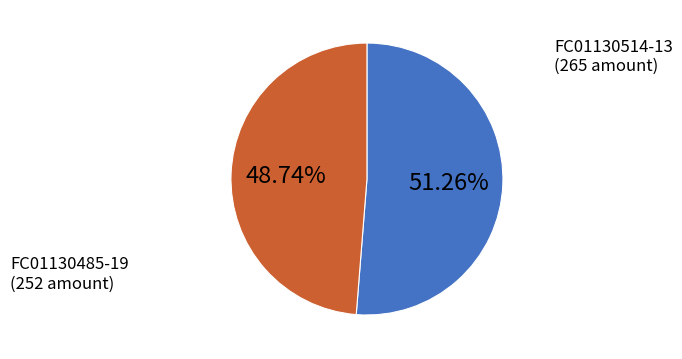

Is there any slice that represents more than half of the pie?

Yes